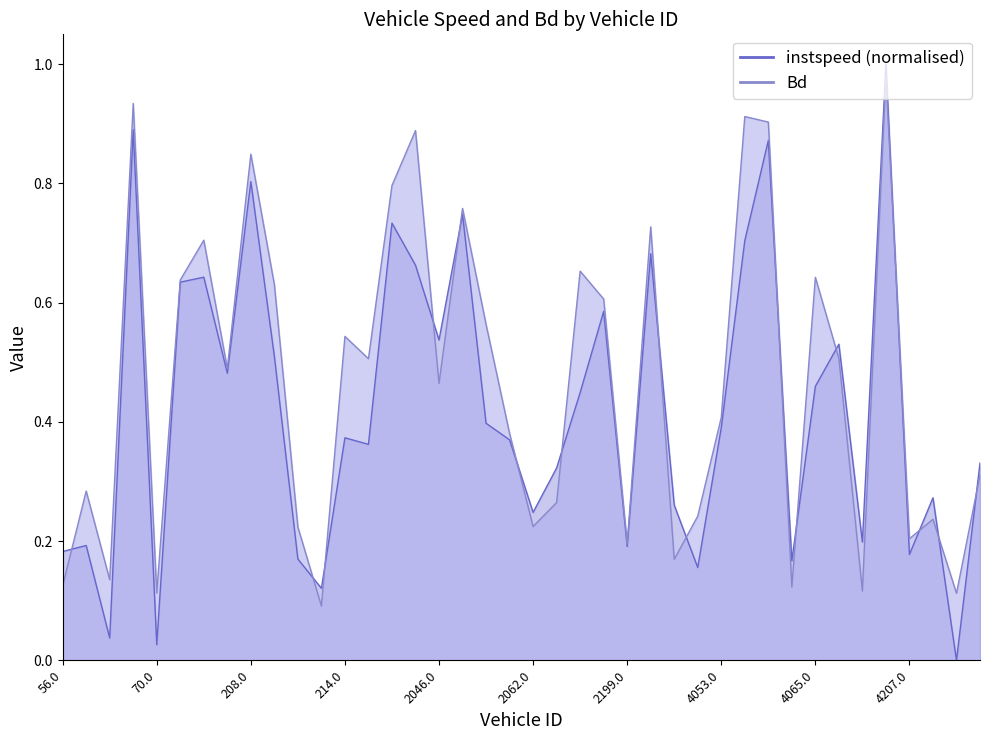

Is the value of Bd at 73.0 greater than the value of instspeed at 4059.0?

No